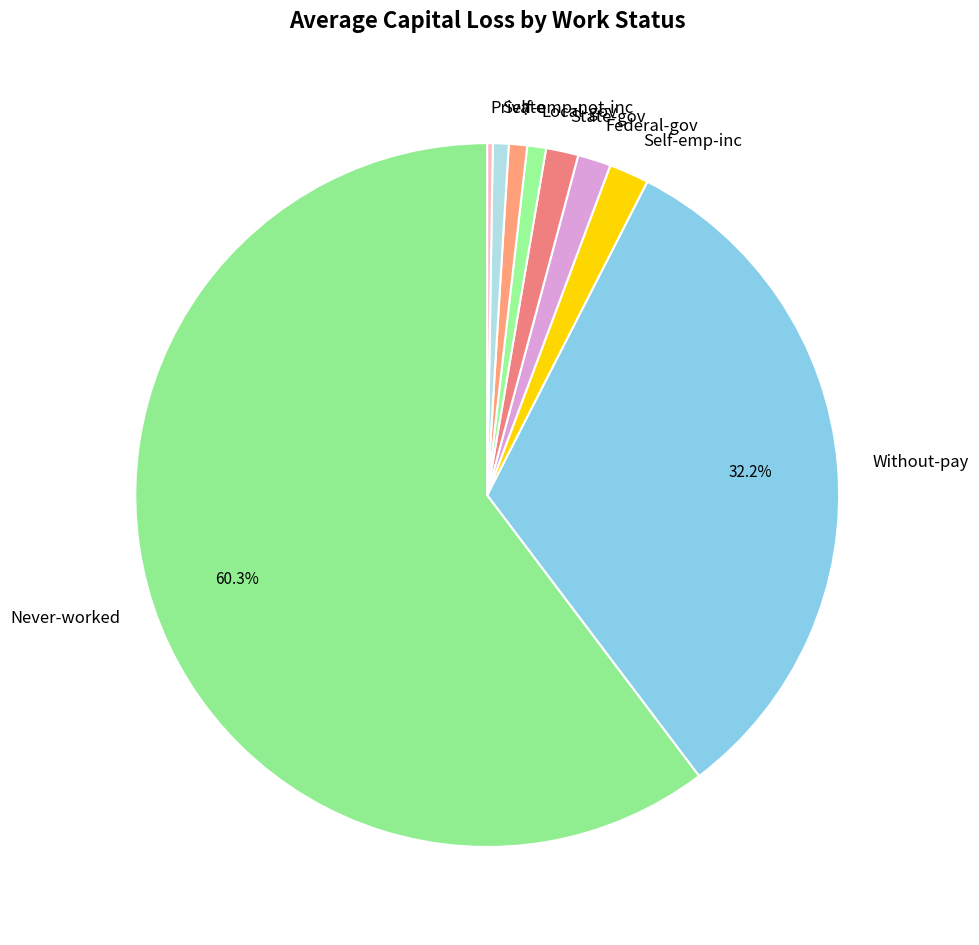

What is the largest slice in the pie chart?

Never-worked